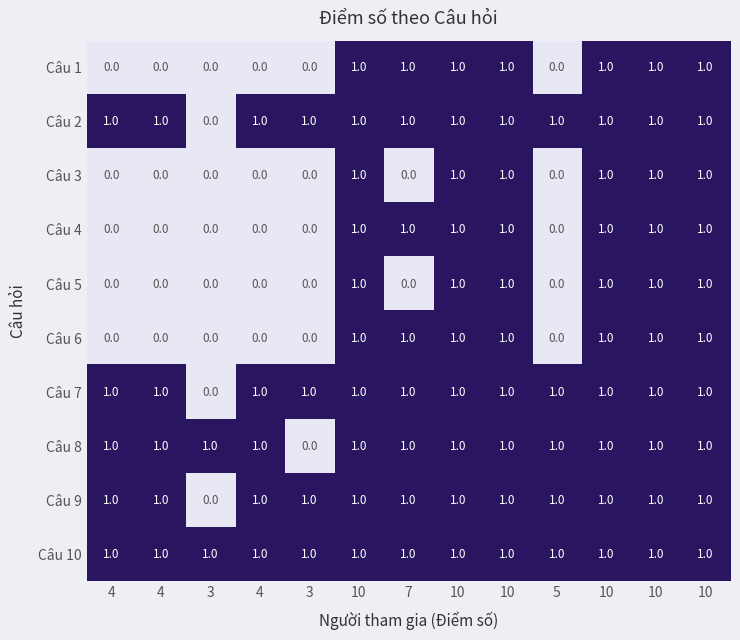

How many series are shown in this chart?

10